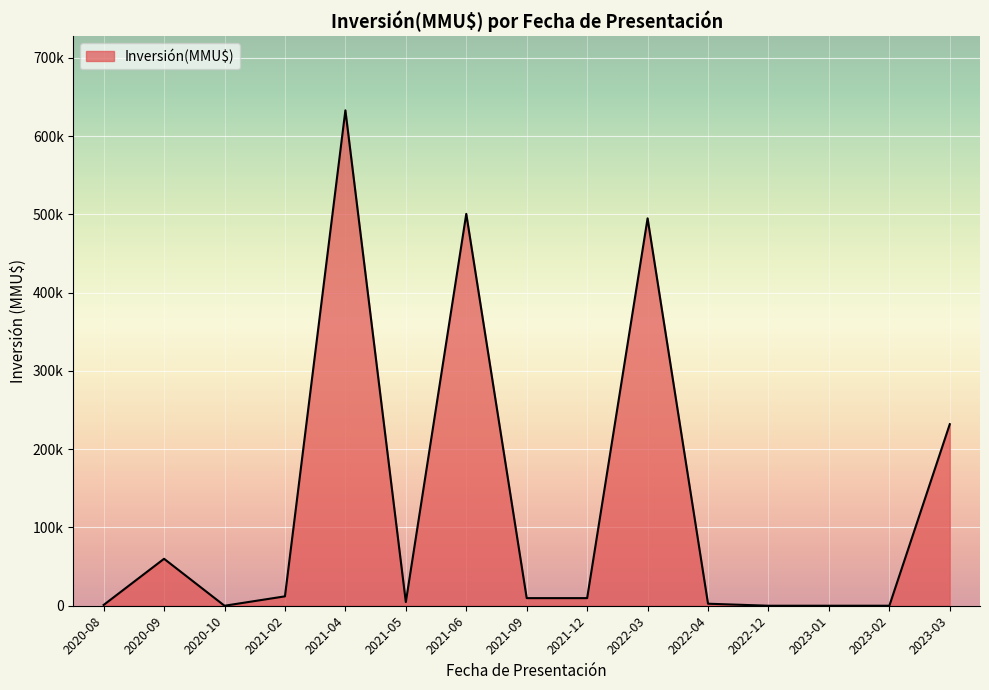

Does the chart have visible grid lines?

Yes